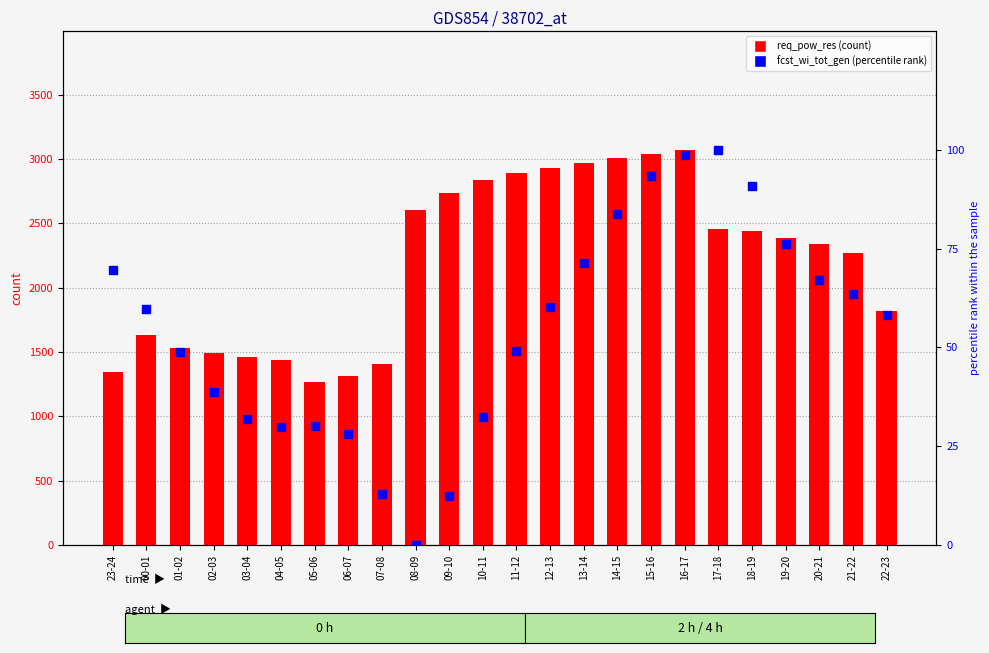

Is the value of req_pow_res at 23-24 greater than the value of fcst_wi_tot_gen (norm) at 18-19?

Yes